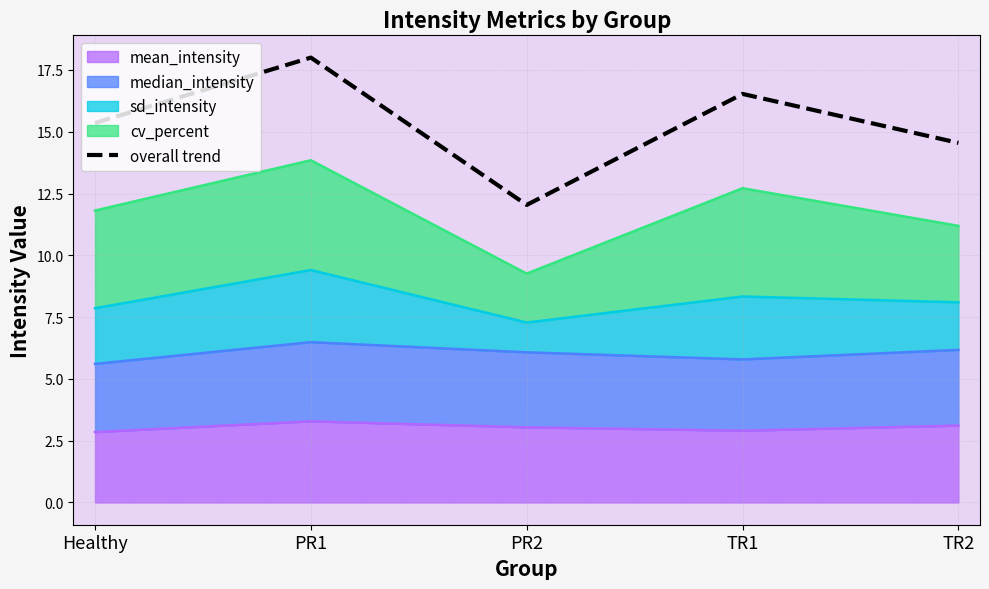

What is the minimum value shown in the chart?

12.0